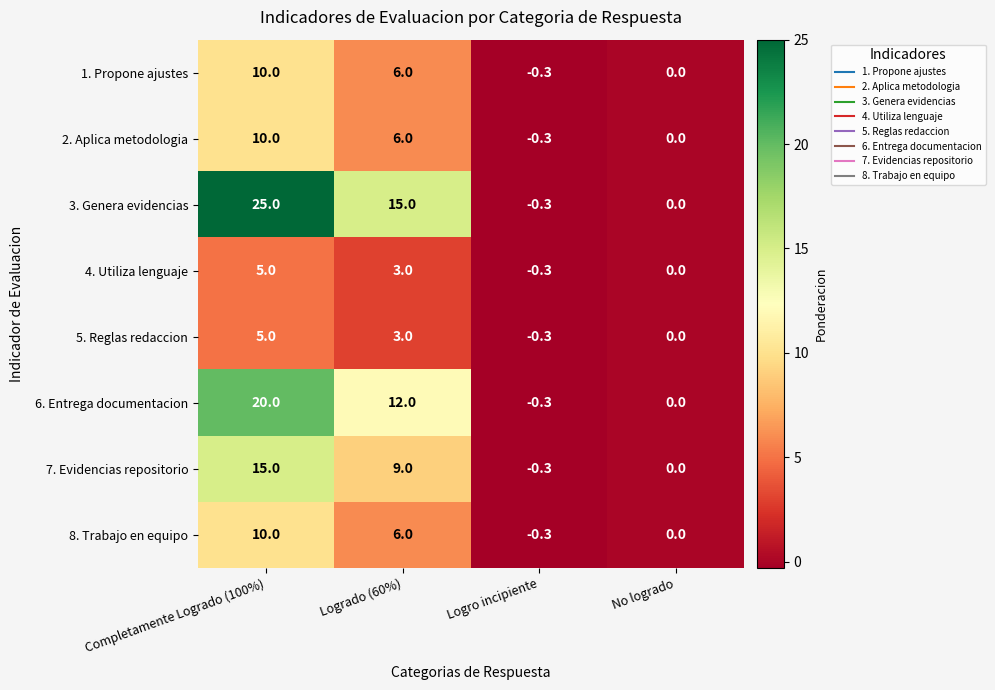

Which category has the lowest value across all series?

Logro incipiente